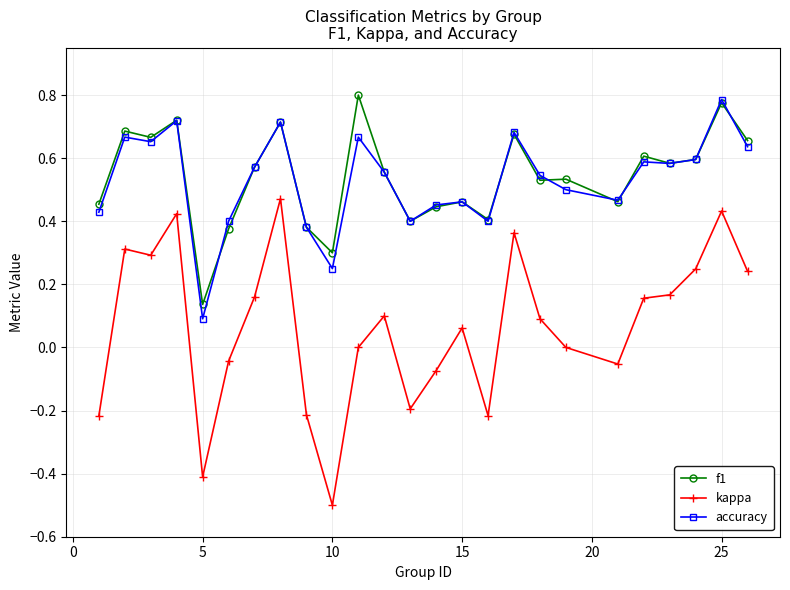

What is the minimum value shown in the chart?

-0.5